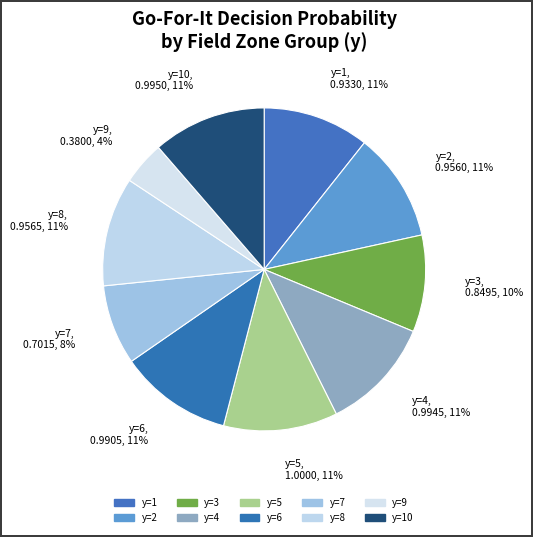

Which slice is the smallest?

y=9